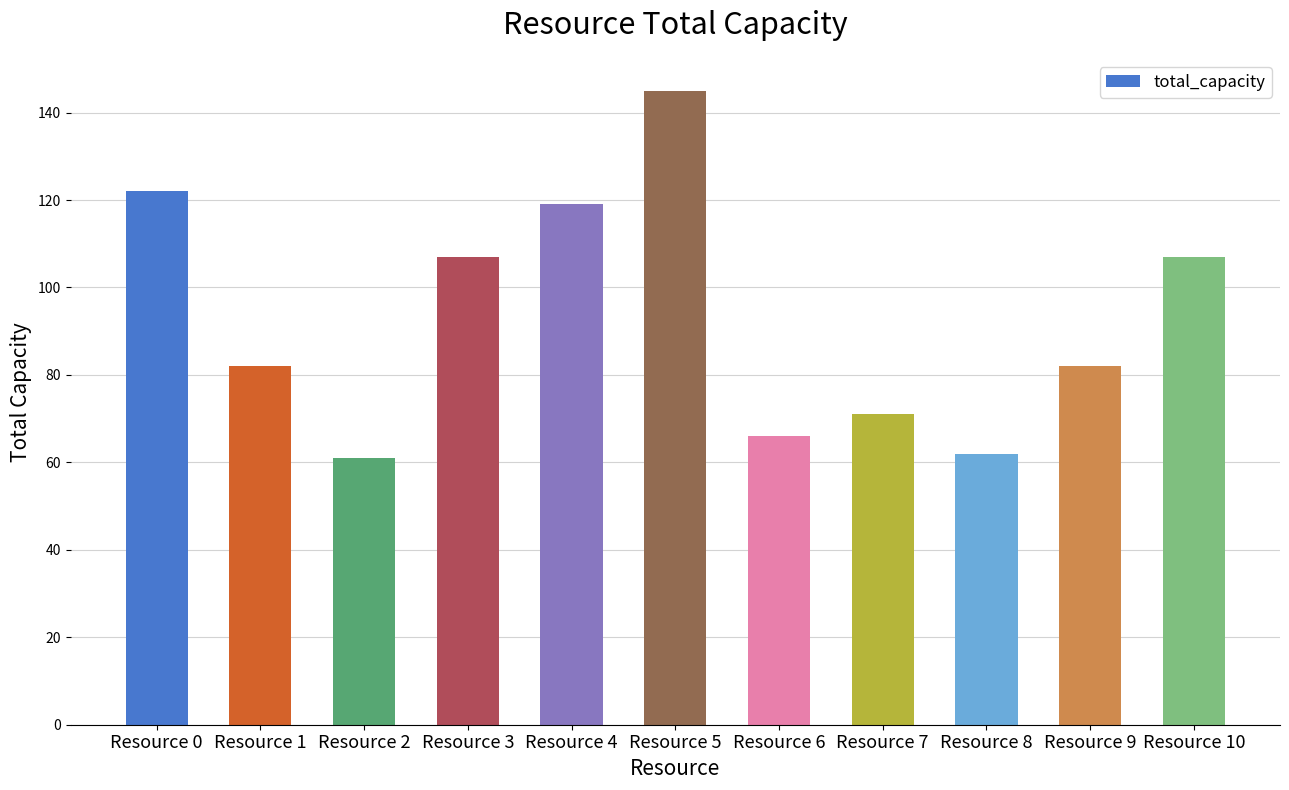

What is the change in value from Resource 0 to Resource 2?

-61